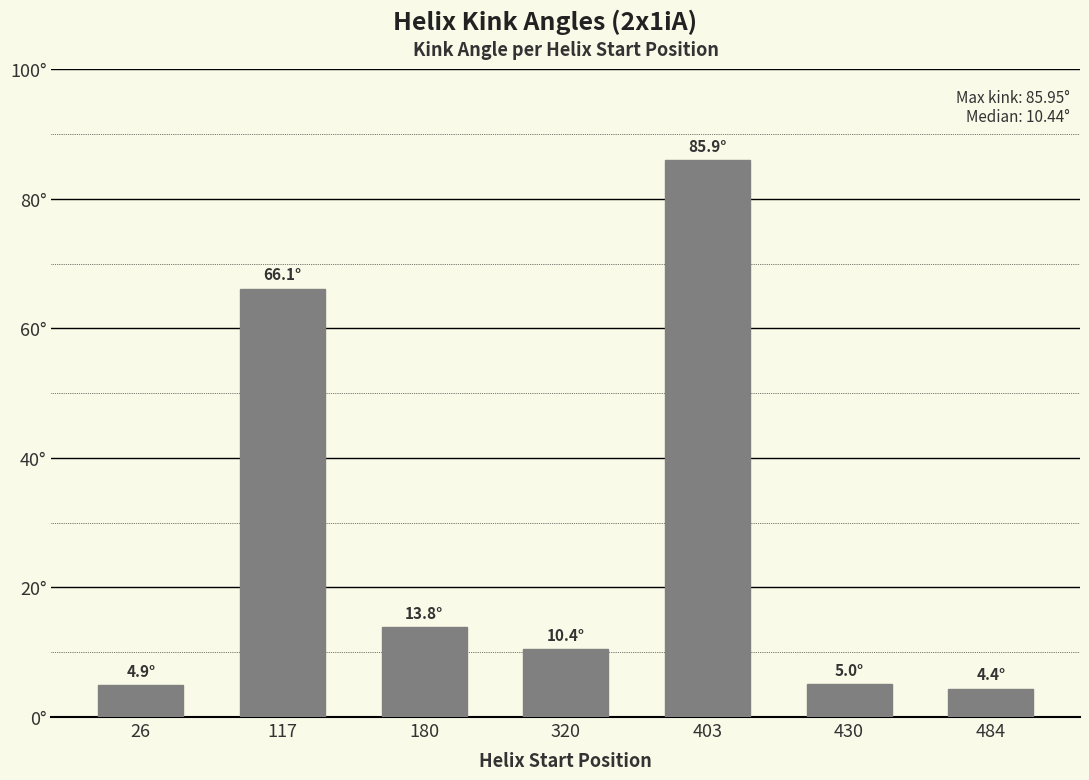

Rank the categories by value from lowest to highest.

484, 26, 430, 320, 180, 117, 403